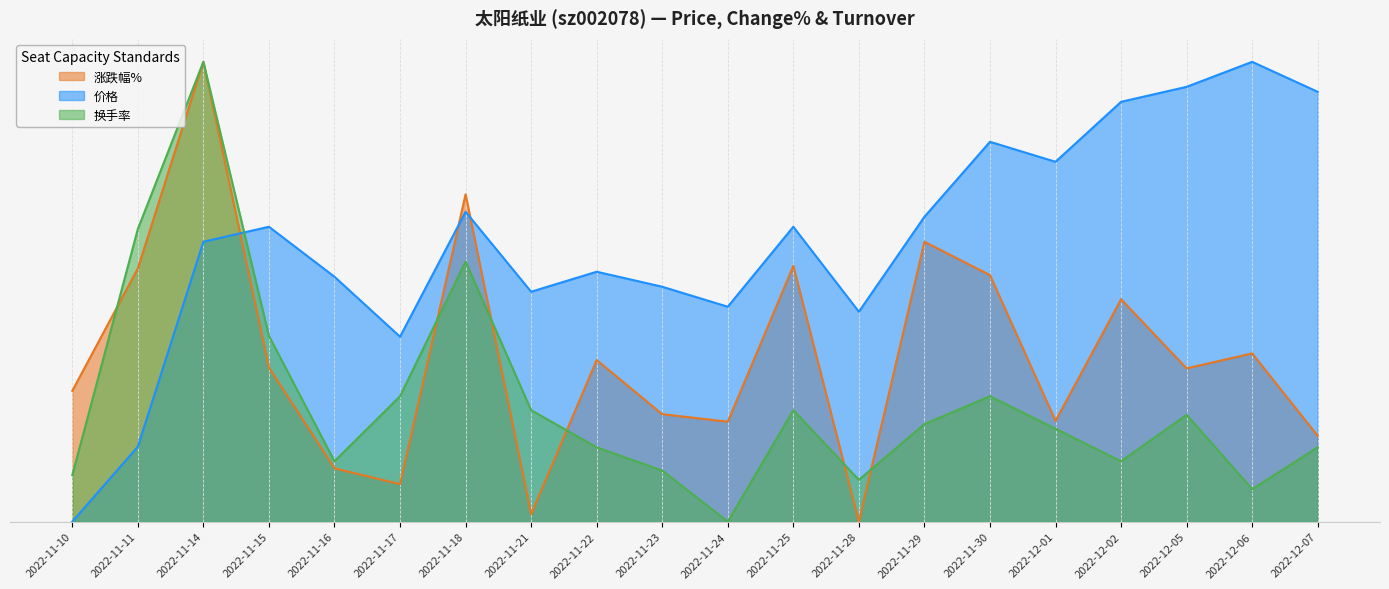

Does the chart display data point markers on the line(s)?

No